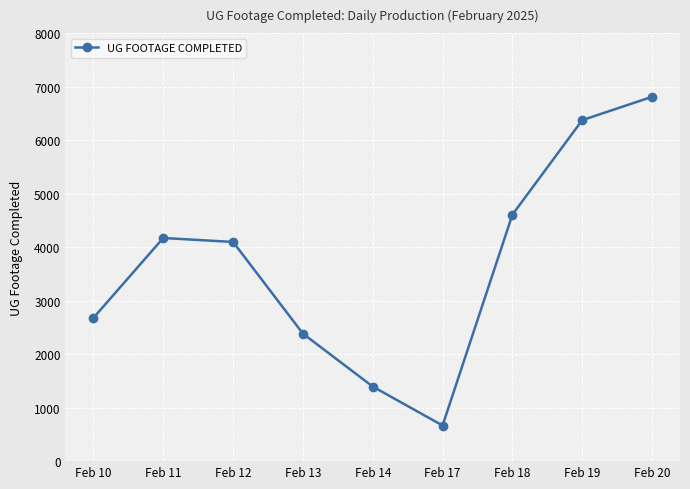

Reading left to right, extract all data points from this chart.

Feb 10=2677	Feb 11=4171	Feb 12=4097	Feb 13=2384	Feb 14=1394	Feb 17=666	Feb 18=4607	Feb 19=6374	Feb 20=6810